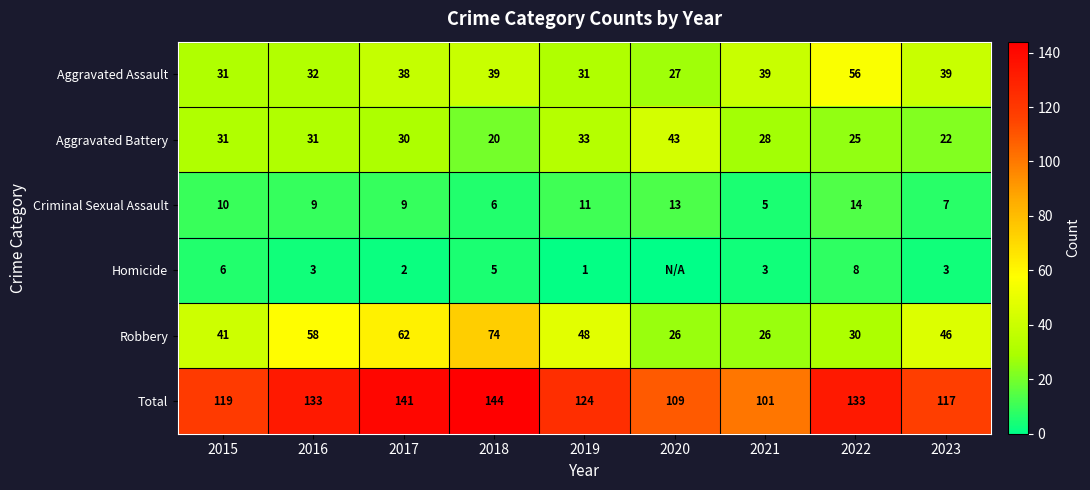

Rank the series at 2022 from lowest to highest value.

Homicide, Criminal Sexual Assault, Aggravated Battery, Robbery, Aggravated Assault, Total